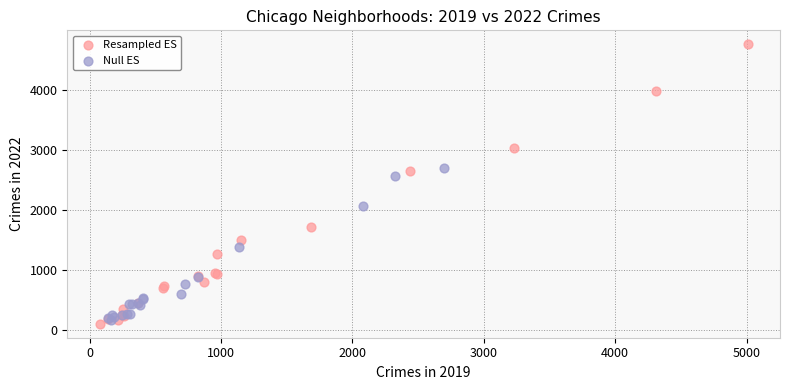

Which series has the largest Y range (max minus min)?

Resampled ES